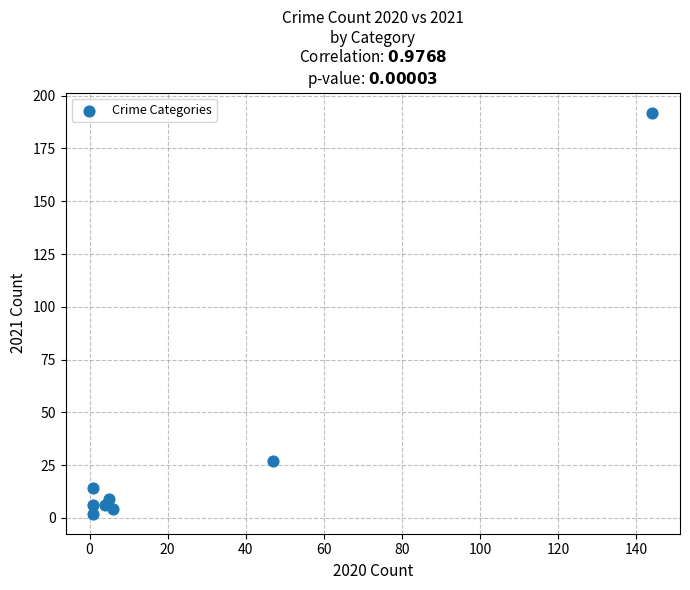

What Y value in the scatter plot is closest to 97?

27